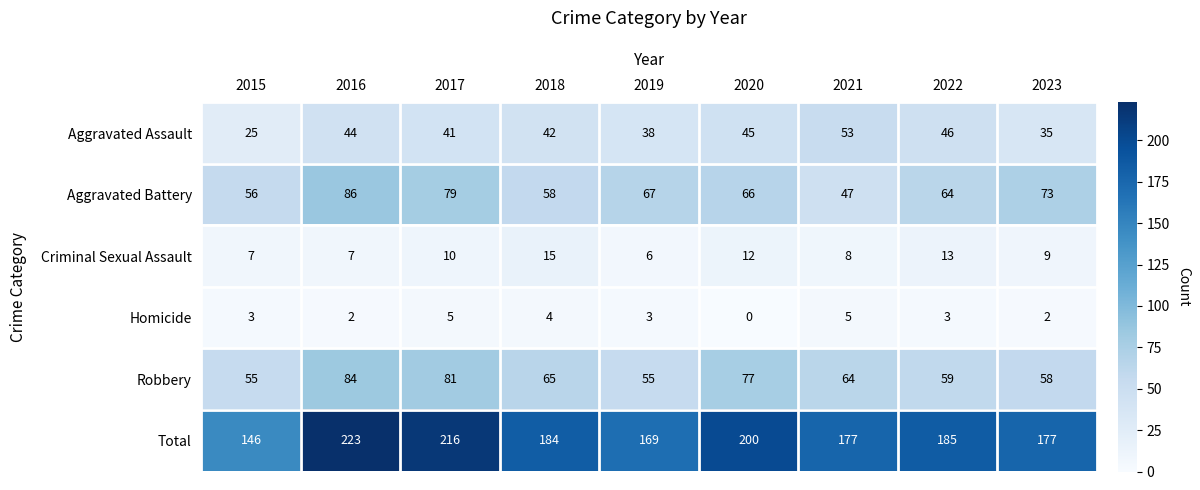

Rank the series by their maximum value, from lowest to highest.

Homicide, Criminal Sexual Assault, Aggravated Assault, Robbery, Aggravated Battery, Total